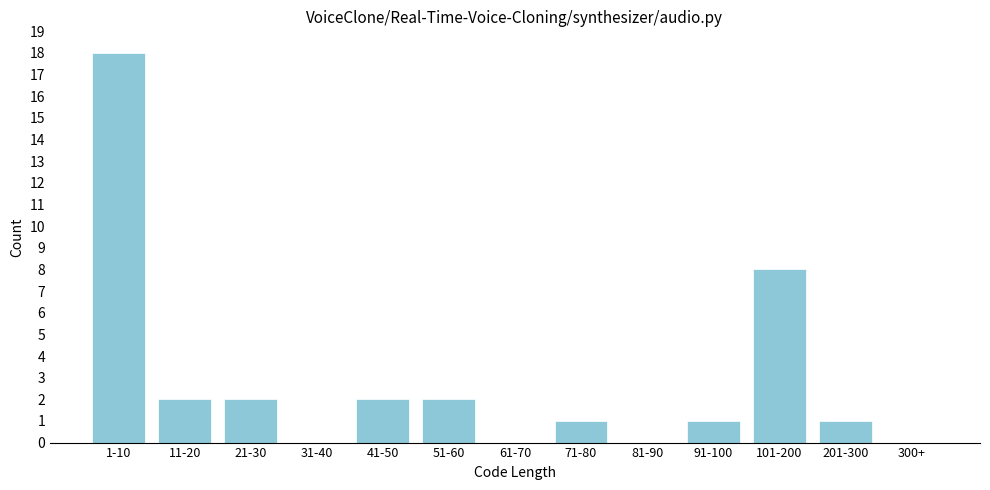

Reading left to right, extract all data points from this chart.

1-10=18	11-20=2	21-30=2	31-40=0	41-50=2	51-60=2	61-70=0	71-80=1	81-90=0	91-100=1	101-200=8	201-300=1	300+=0